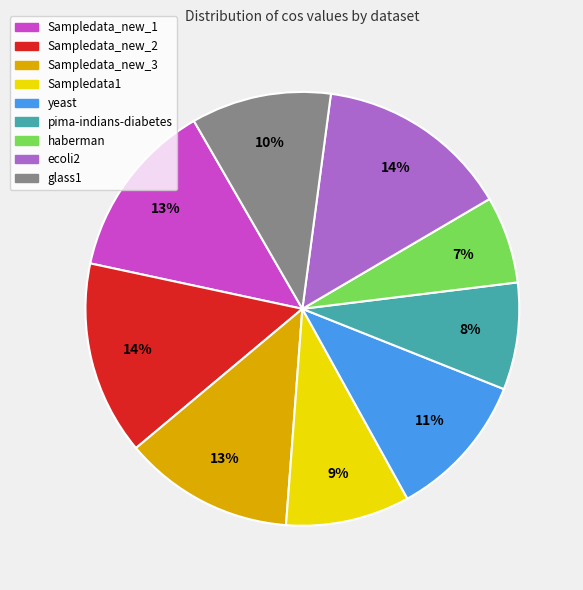

True or false: Sampledata_new_3 accounts for 19% of the total.

False